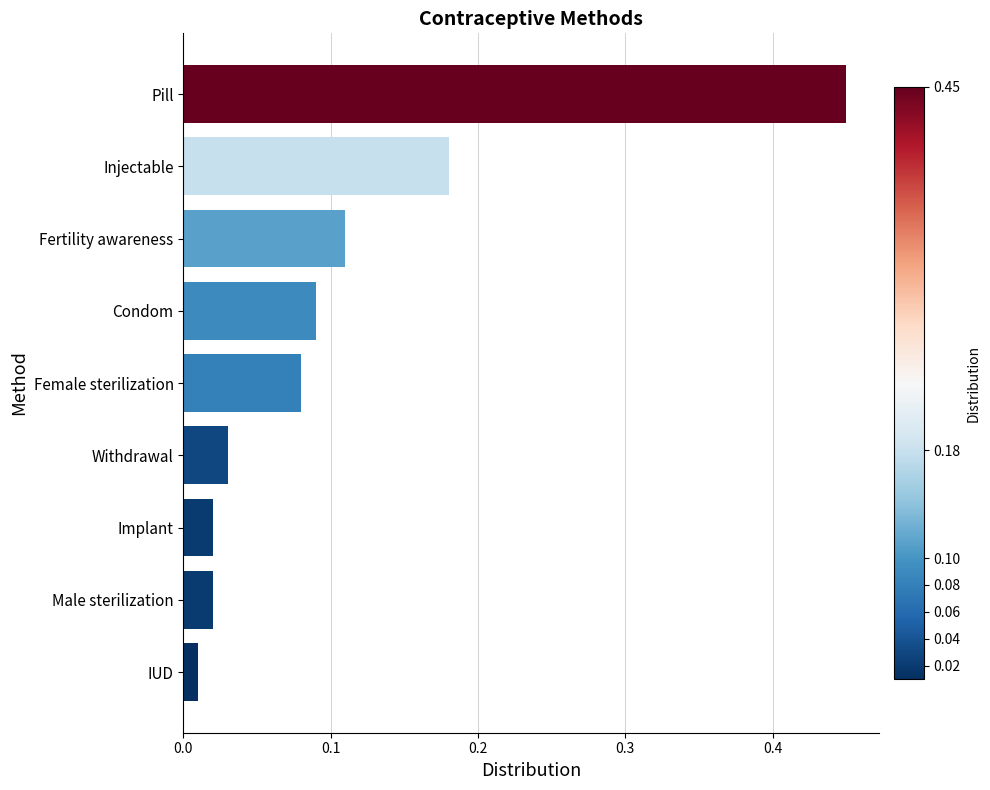

At which category does the chart reach its minimum across all series?

IUD